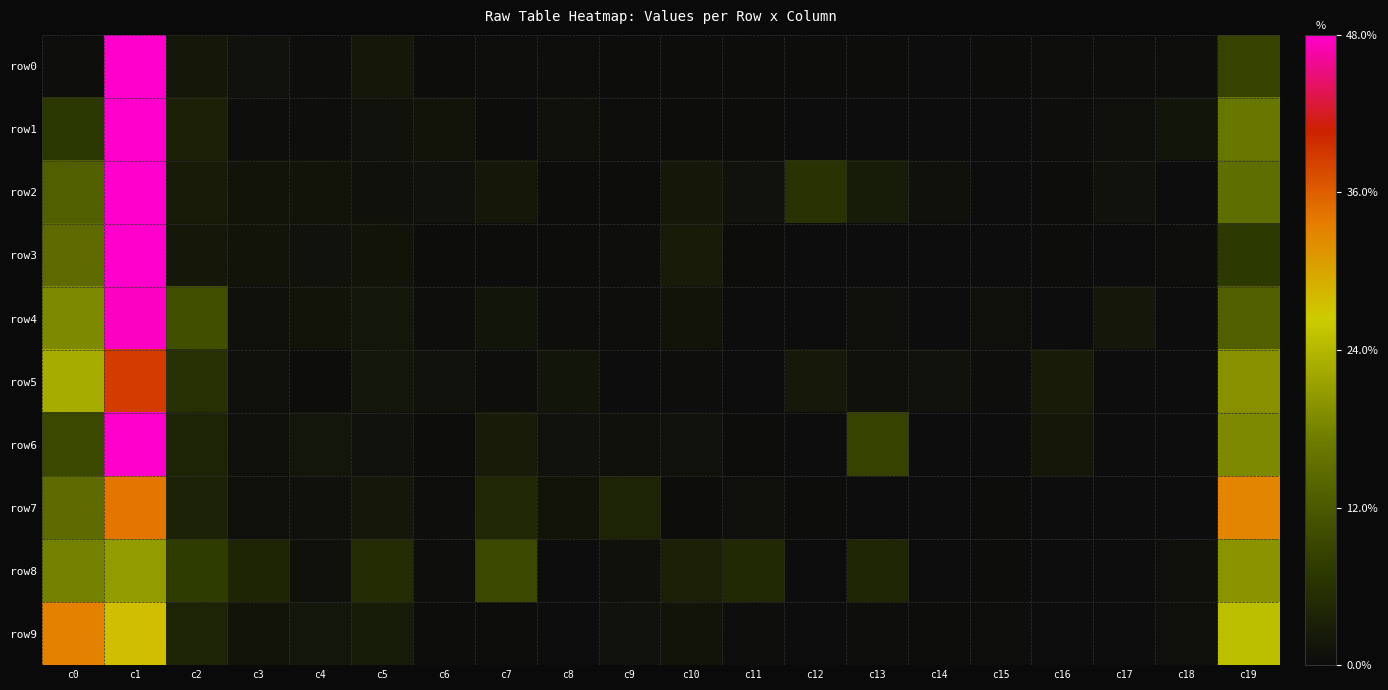

Which series changed the most between c4 and c11?

row8